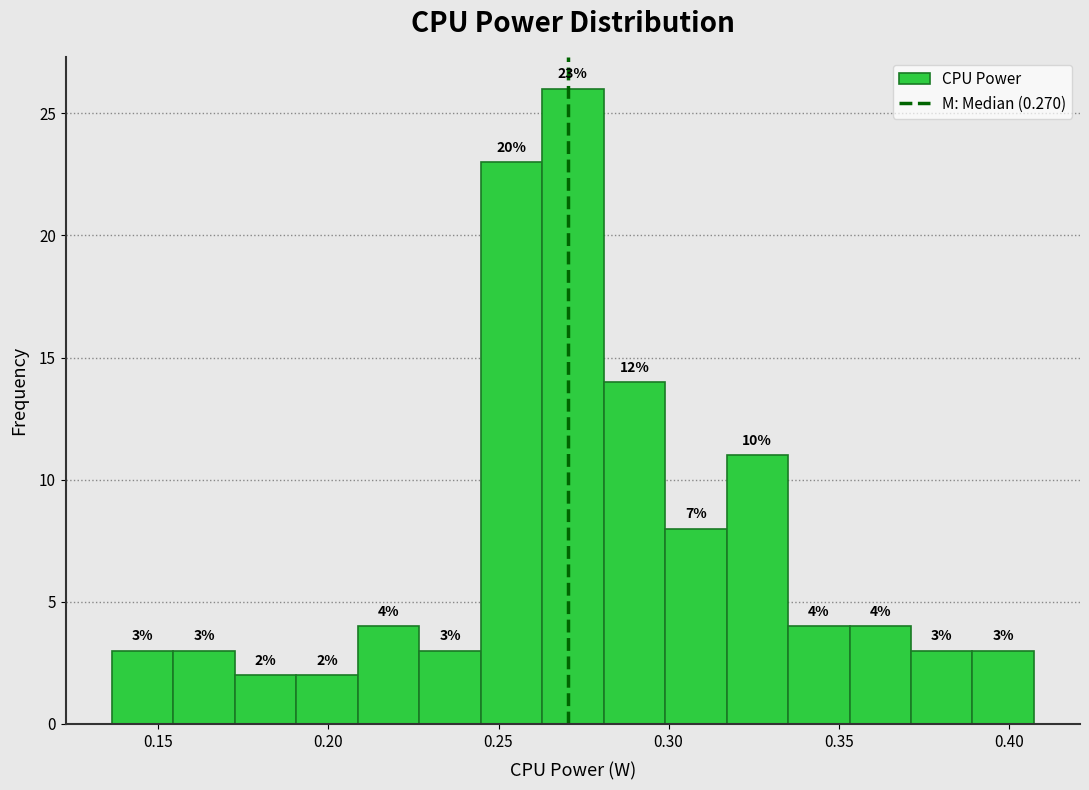

Read against the x-axis, roughly where is the centre of the tallest bar?

0.270